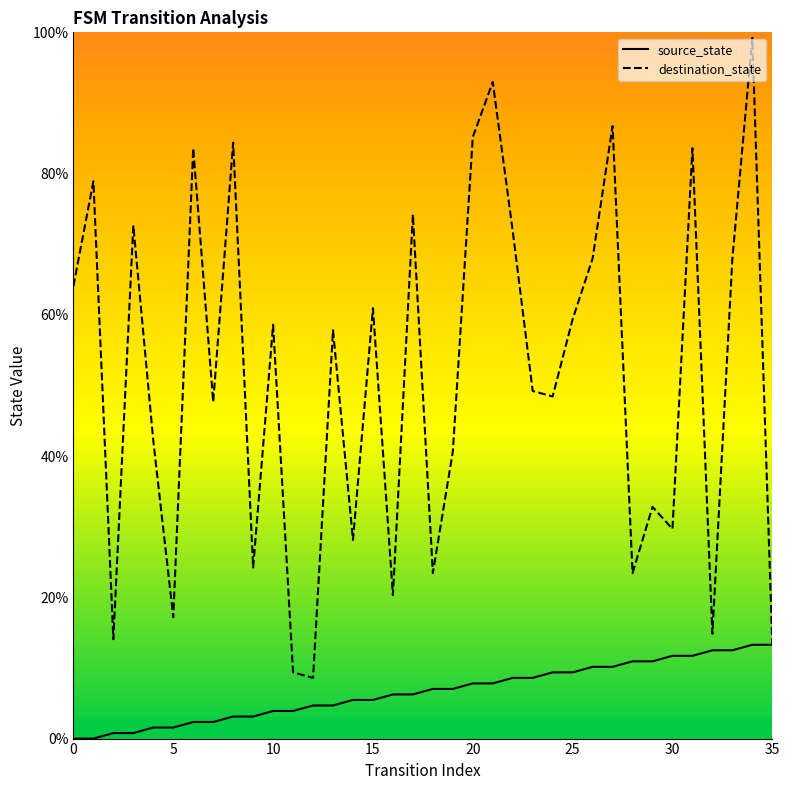

Is it true that source_state equals 14.4 at 28?

False